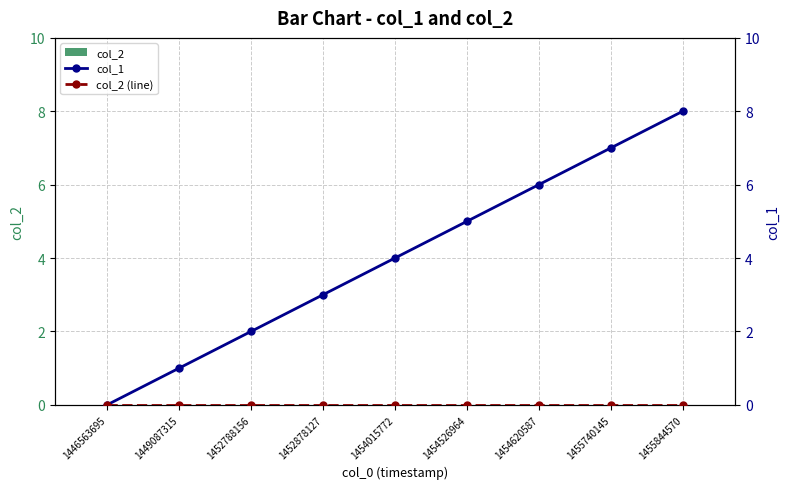

Rank the series at 1452788156 from lowest to highest value.

col_2, col_2 (line), col_1